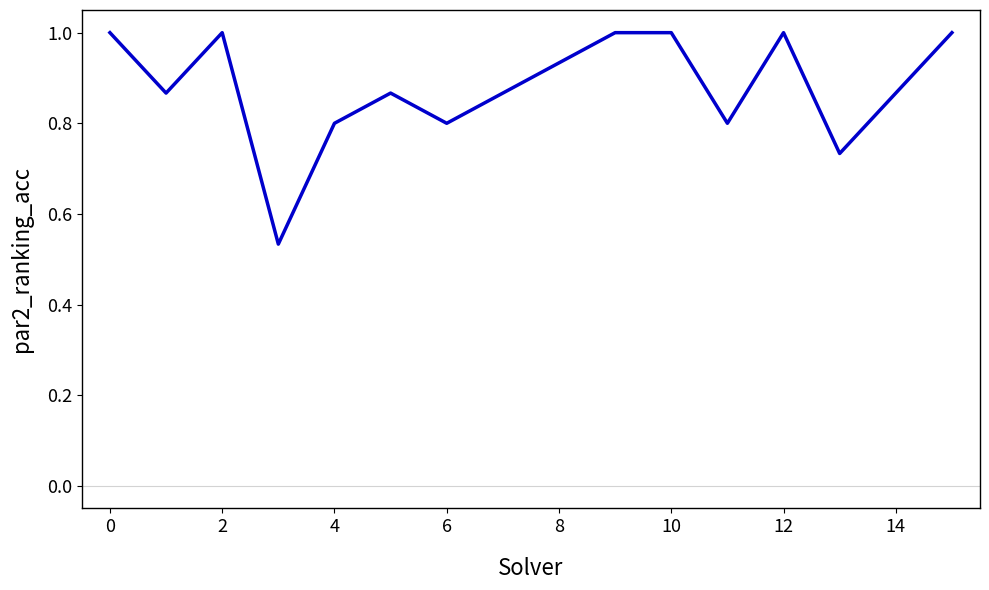

What is the greatest value displayed?

1.0